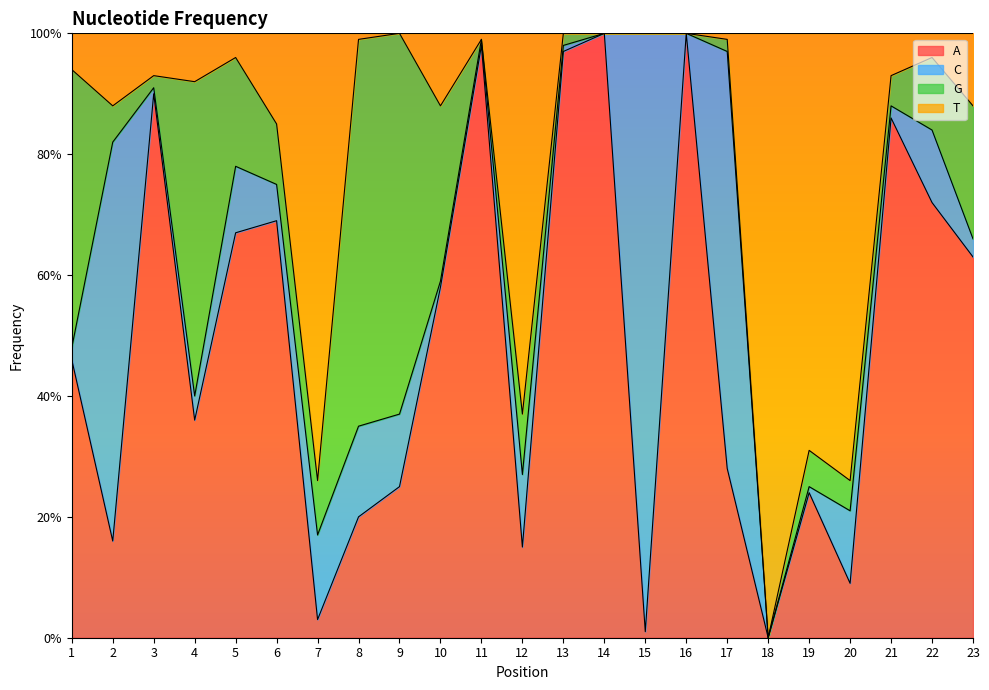

How many positive values does the A series have?

22